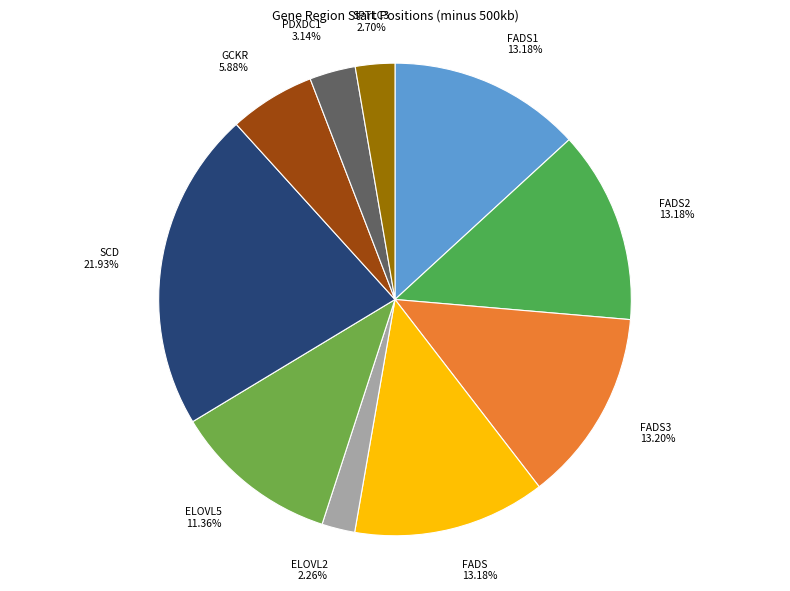

To the nearest percent, what is the average slice percentage?

10%